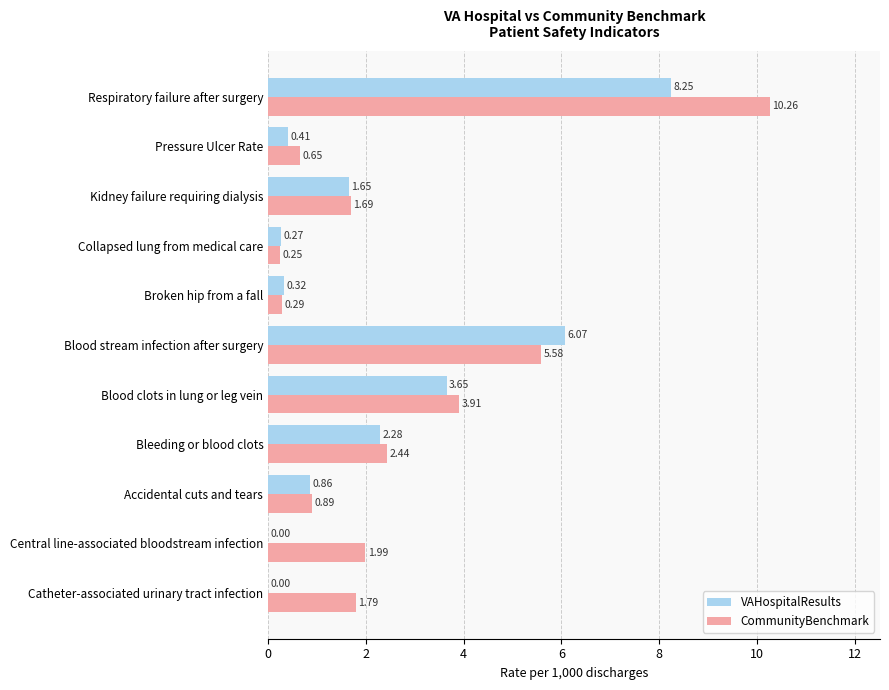

What is the average value of the CommunityBenchmark series?

2.7